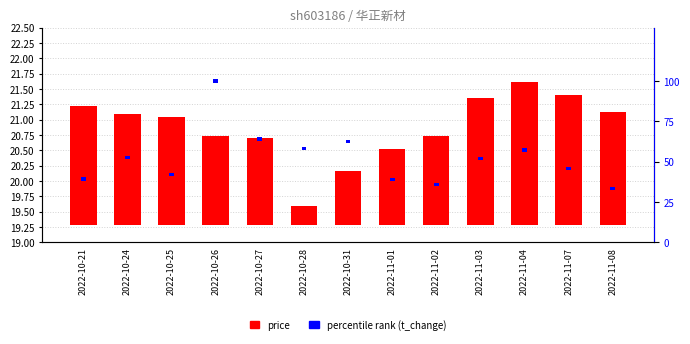

Which series has the widest spread of values?

price